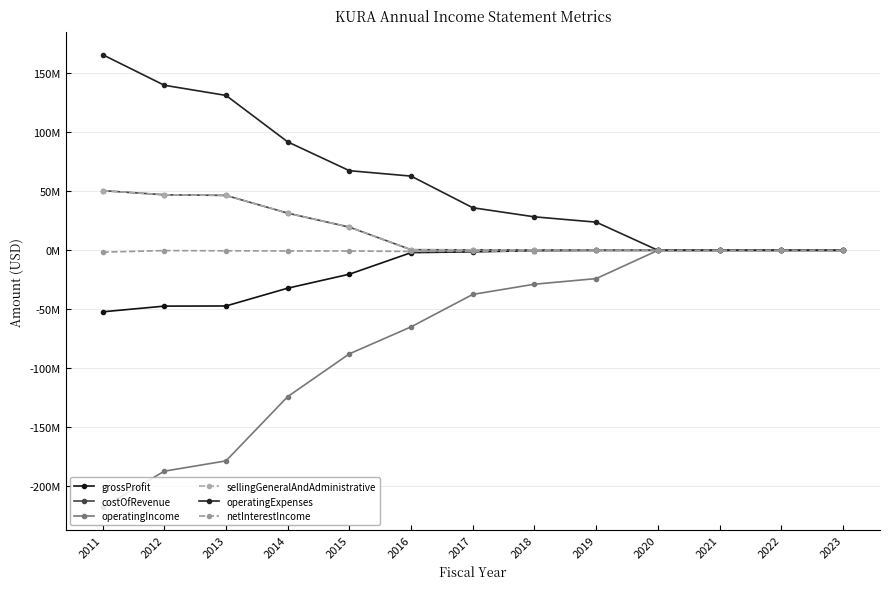

Is this an area chart (filled region under the line)?

No